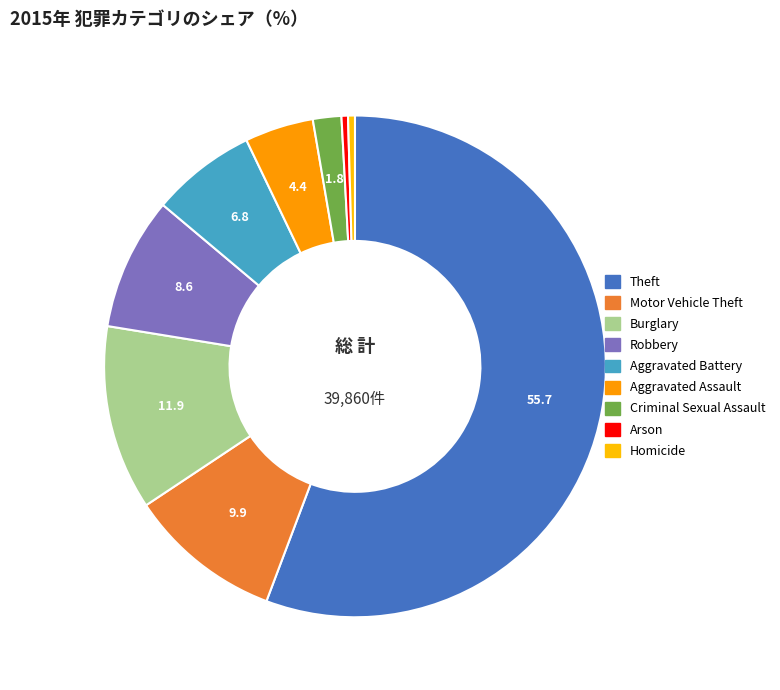

What percentage is the Aggravated Assault slice, to the nearest percent?

4%